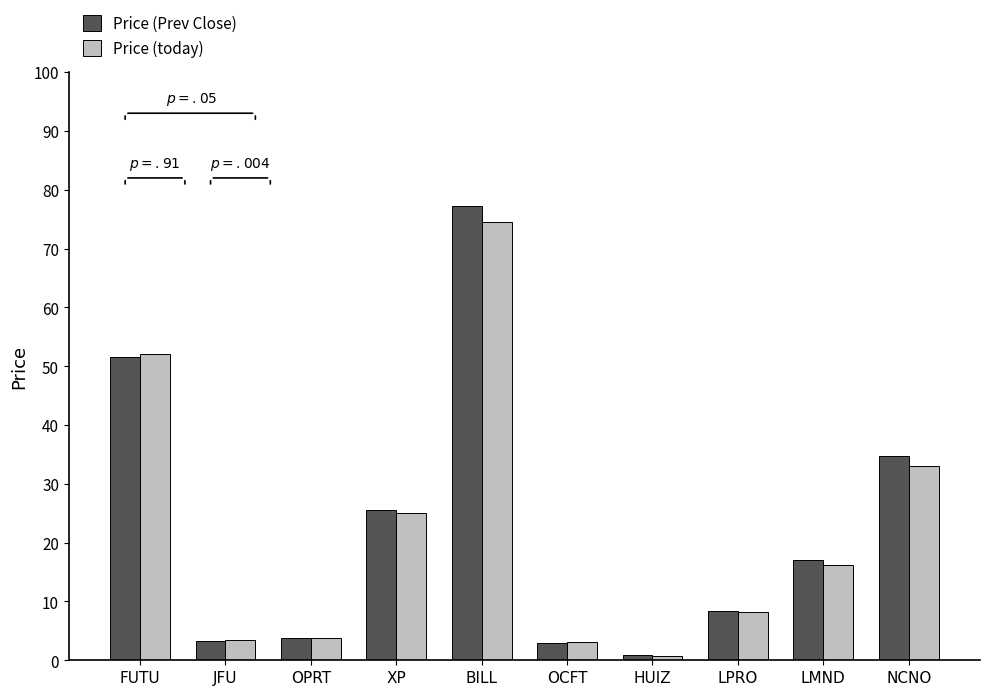

Which series has the largest range (max minus min)?

Price (Prev Close)